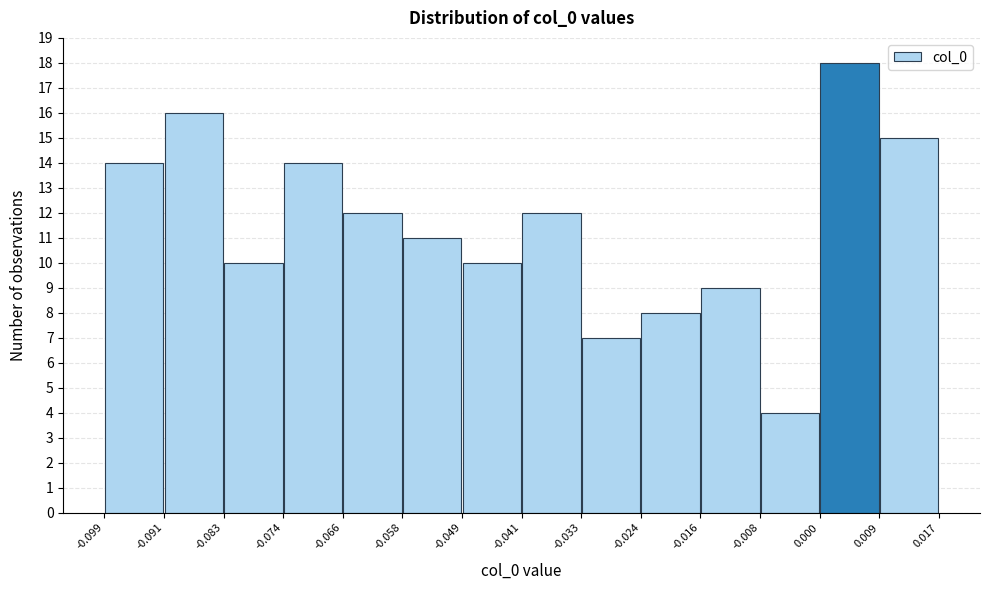

What is the height of the bar covering -0.024 to -0.016 on the x-axis? The values are not printed on the chart, so give them approximately, as read against the axis.

8